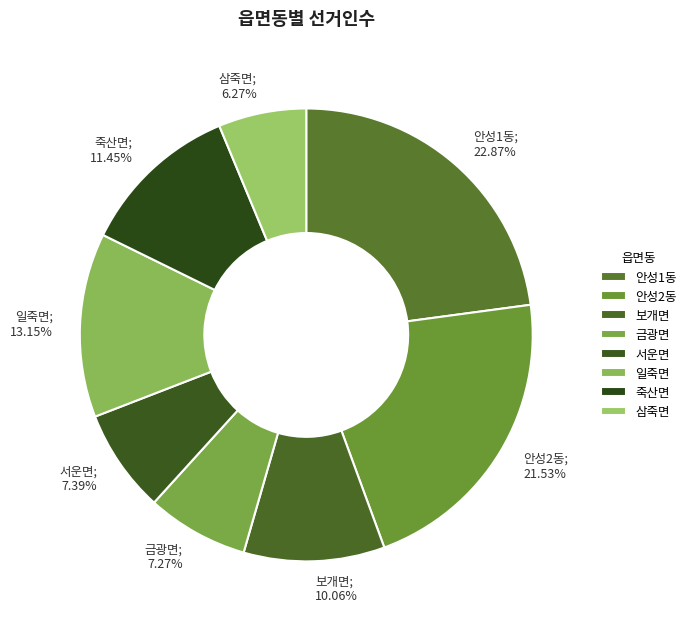

How many slices are in this pie chart?

8